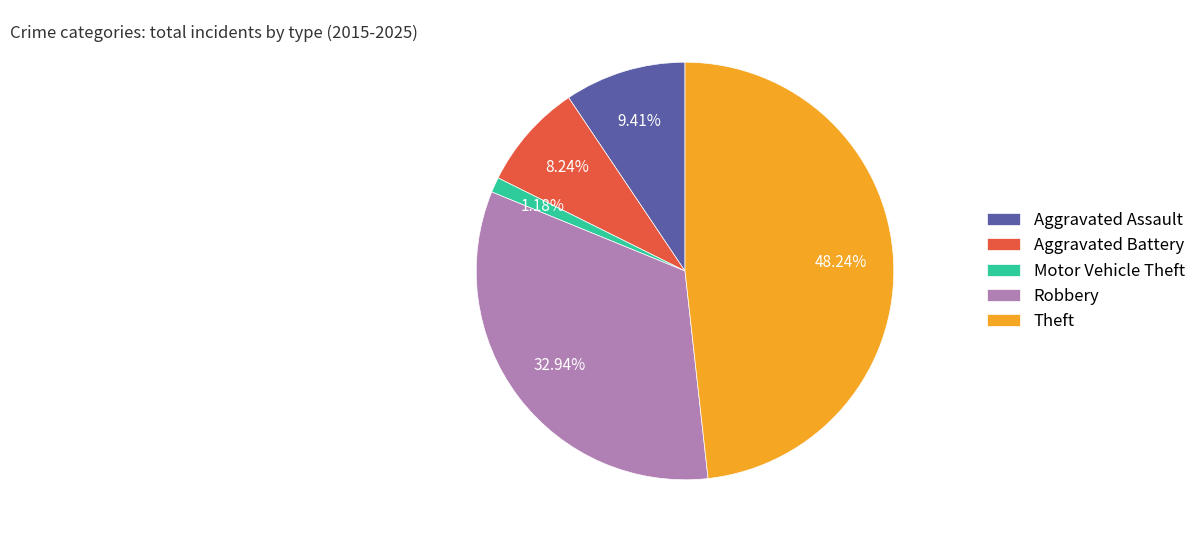

Which category has the biggest portion of the pie?

Theft